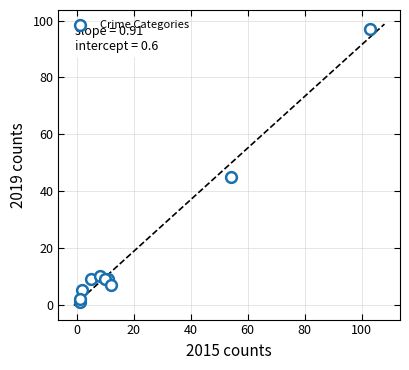

What Y value in the scatter plot is closest to 49?

45